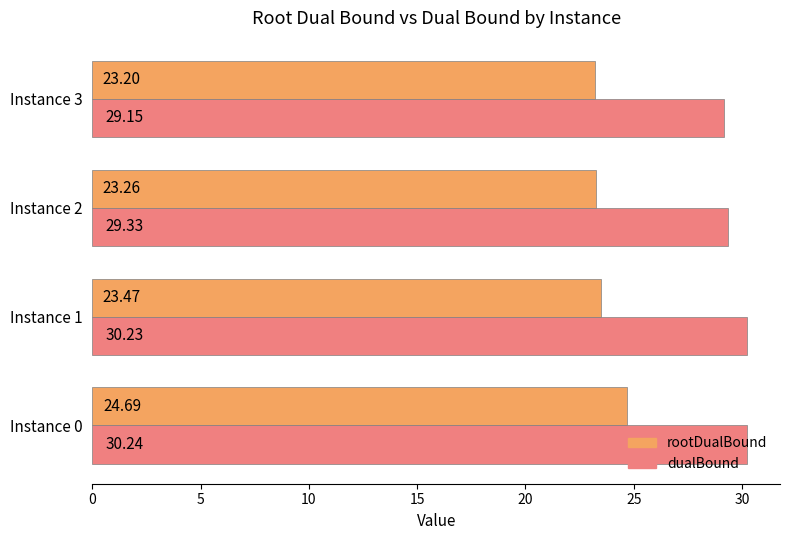

What is the average value of the rootDualBound series?

23.7